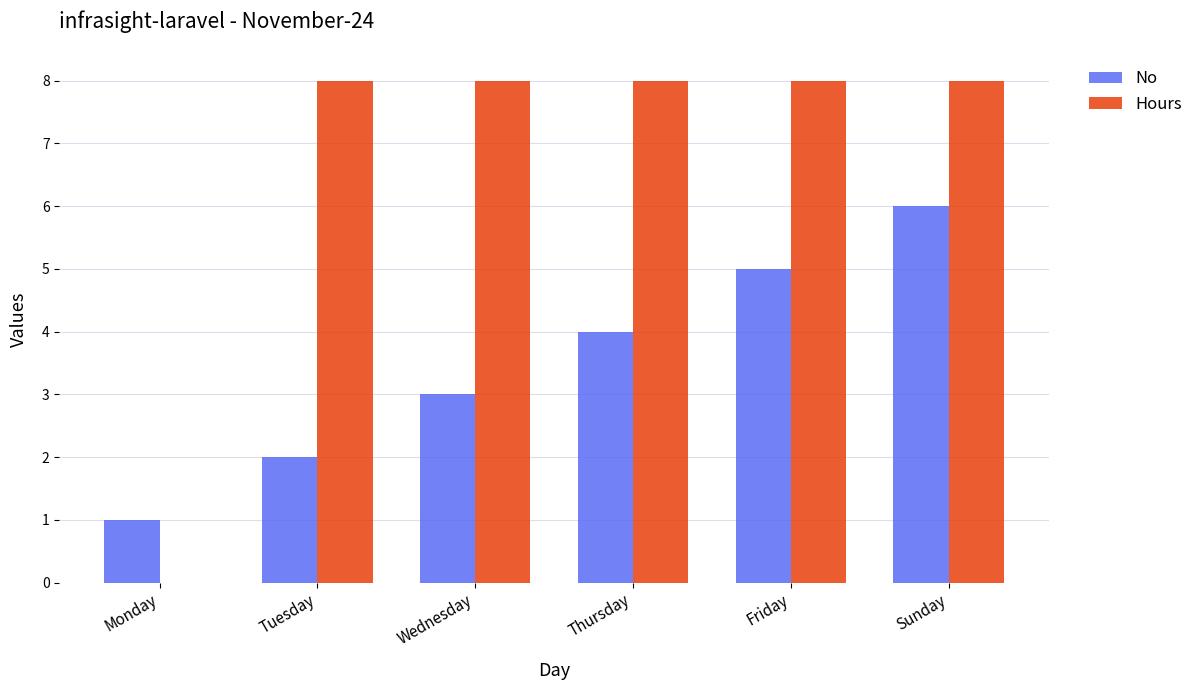

The value of Hours at Wednesday is 8. True or false?

True